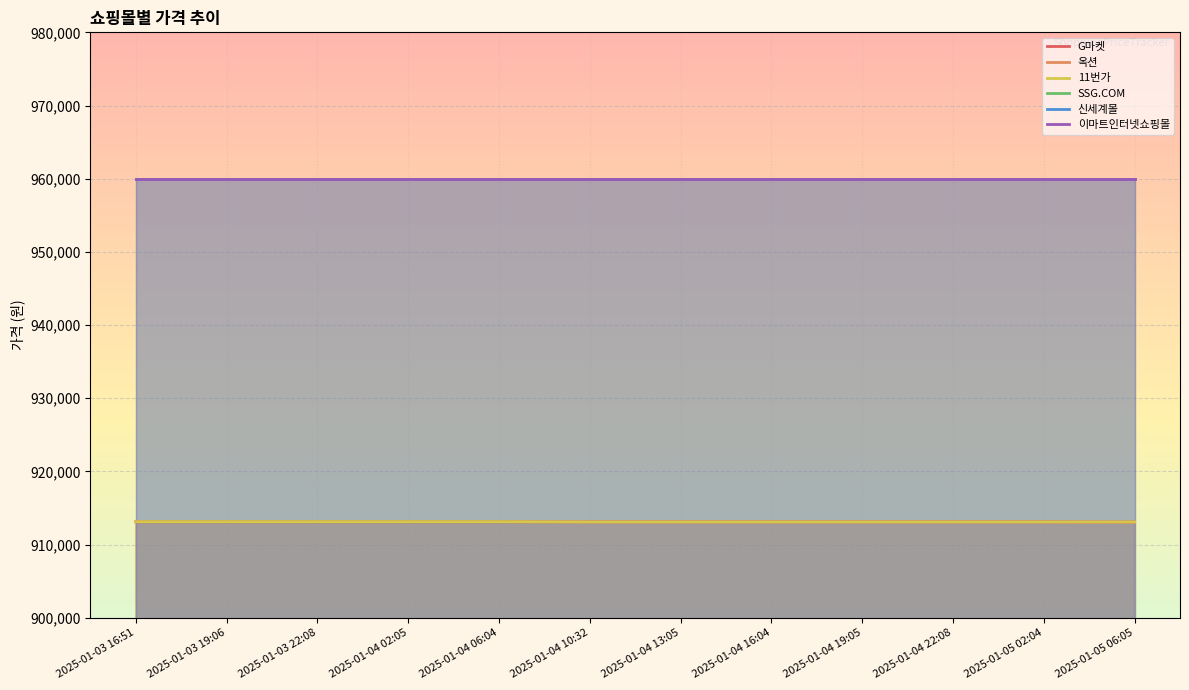

What are all the series names shown in the legend?

G마켓, 옥션, 11번가, SSG.COM, 신세계몰, 이마트인터넷쇼핑몰